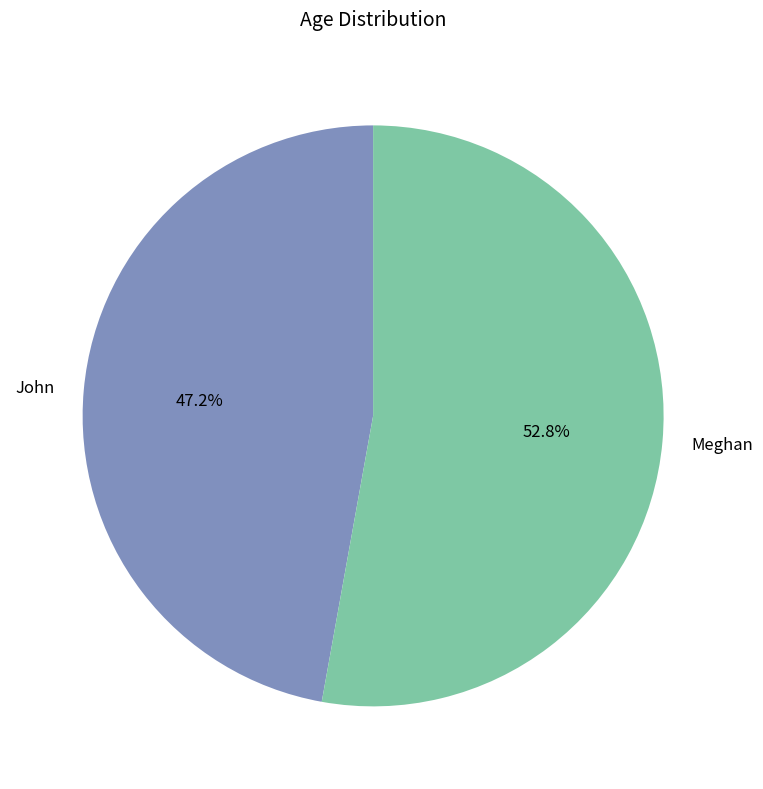

Count the number of slices in the pie.

2